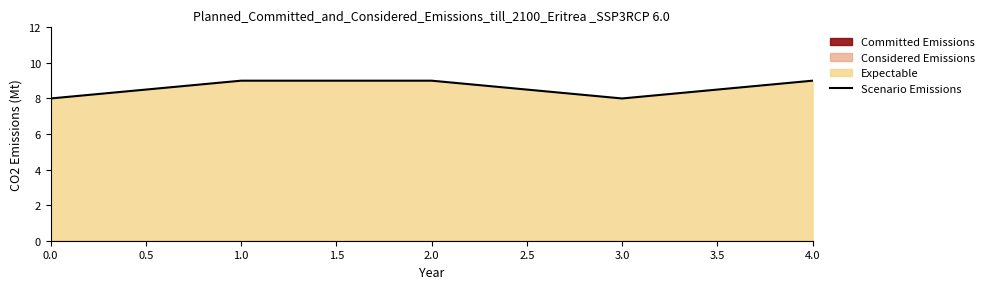

Reading right to left, what are all the values shown in this chart?

9	8	9	9	8